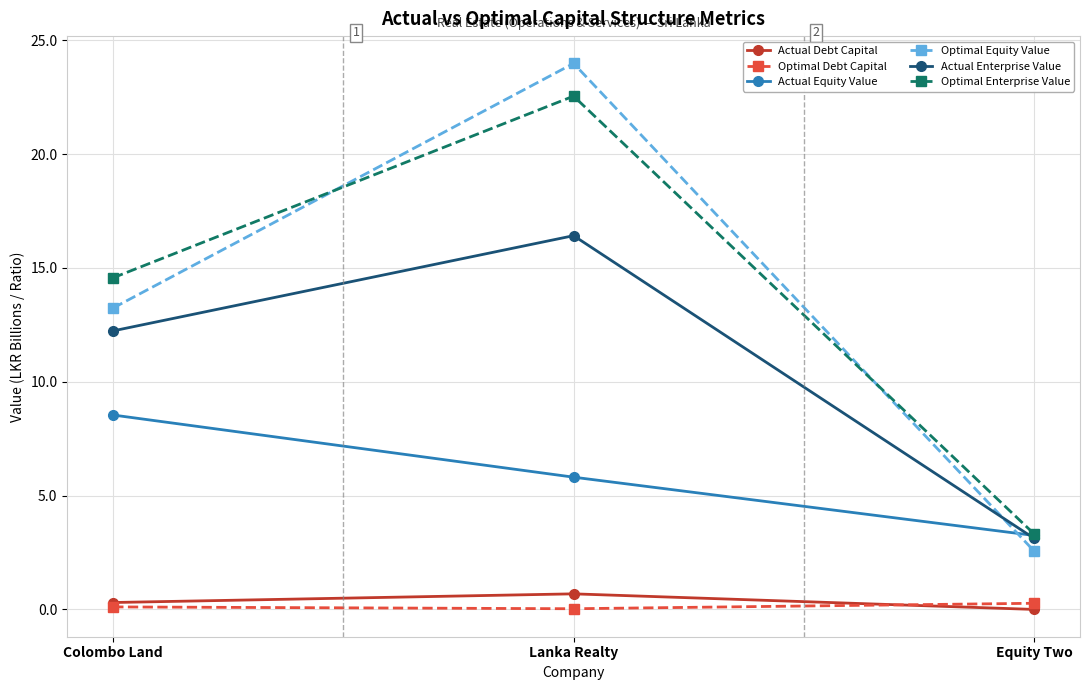

Which series has the largest range (max minus min)?

Optimal Equity Value